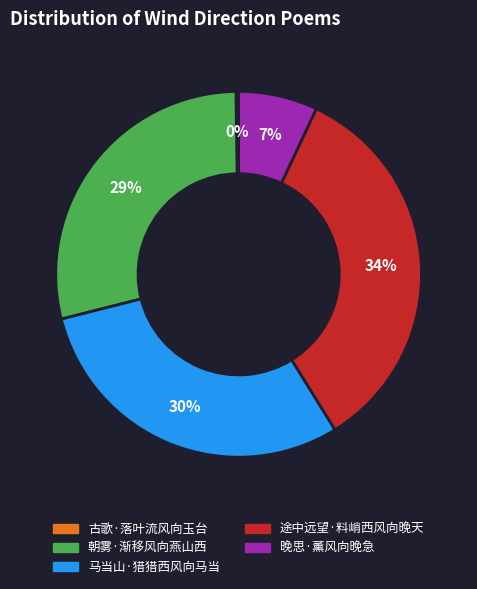

Is there any slice that represents more than half of the pie?

No